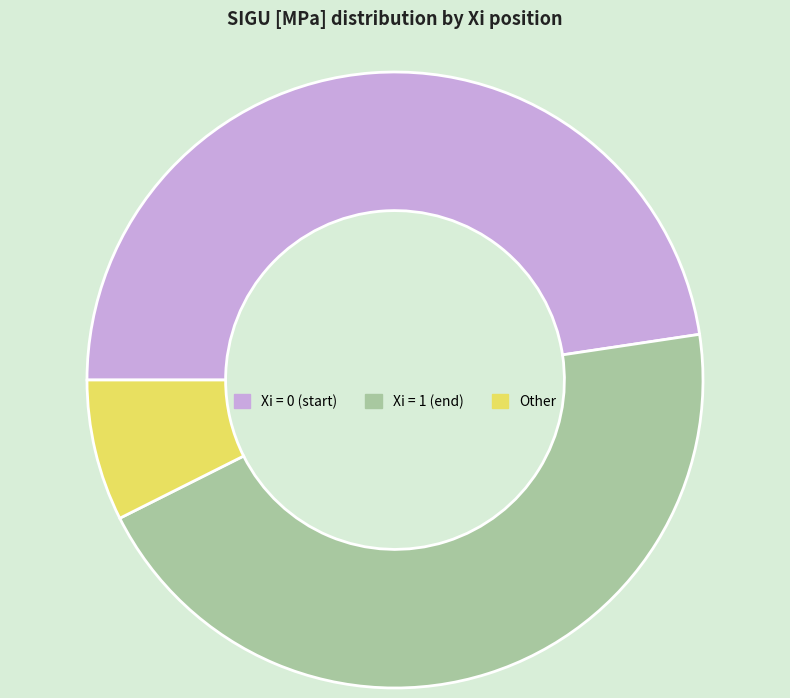

Is there a majority slice in this chart?

No